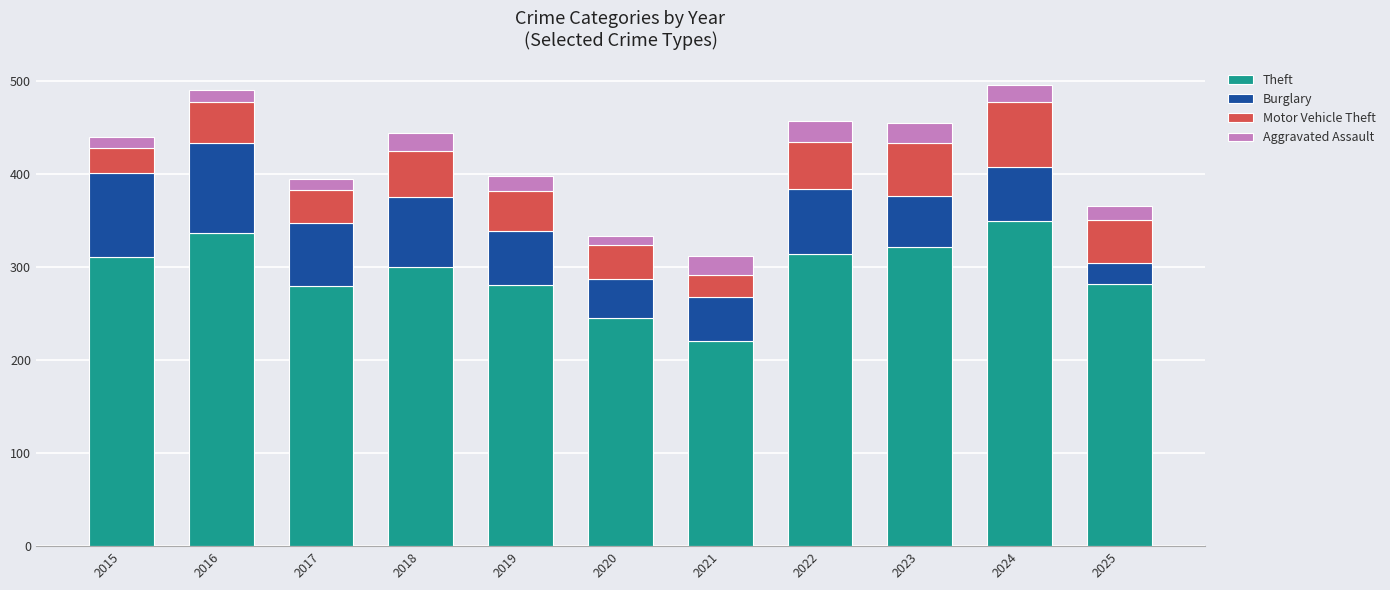

True or false: Theft has a value of 499 at 2024.

False